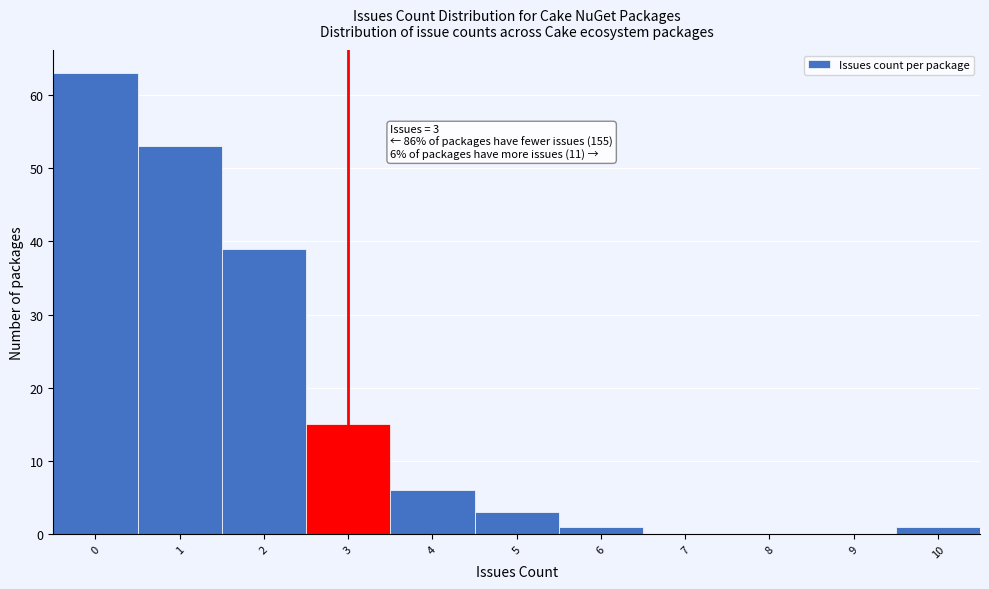

Which range on the x-axis has the tallest bar?

-0.5 to 0.5